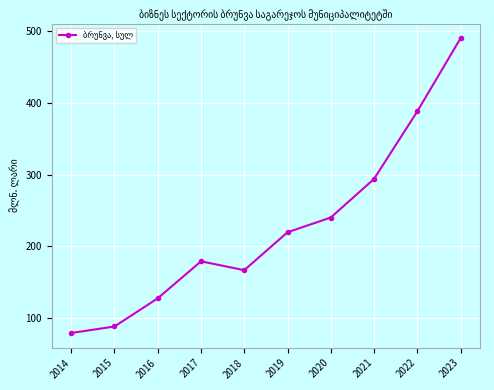

Reading left to right, what are all the values shown in this chart?

2014=78.5	2015=87.6	2016=127.0	2017=178.7	2018=166.3	2019=219.3	2020=239.9	2021=293.8	2022=388.2	2023=490.4